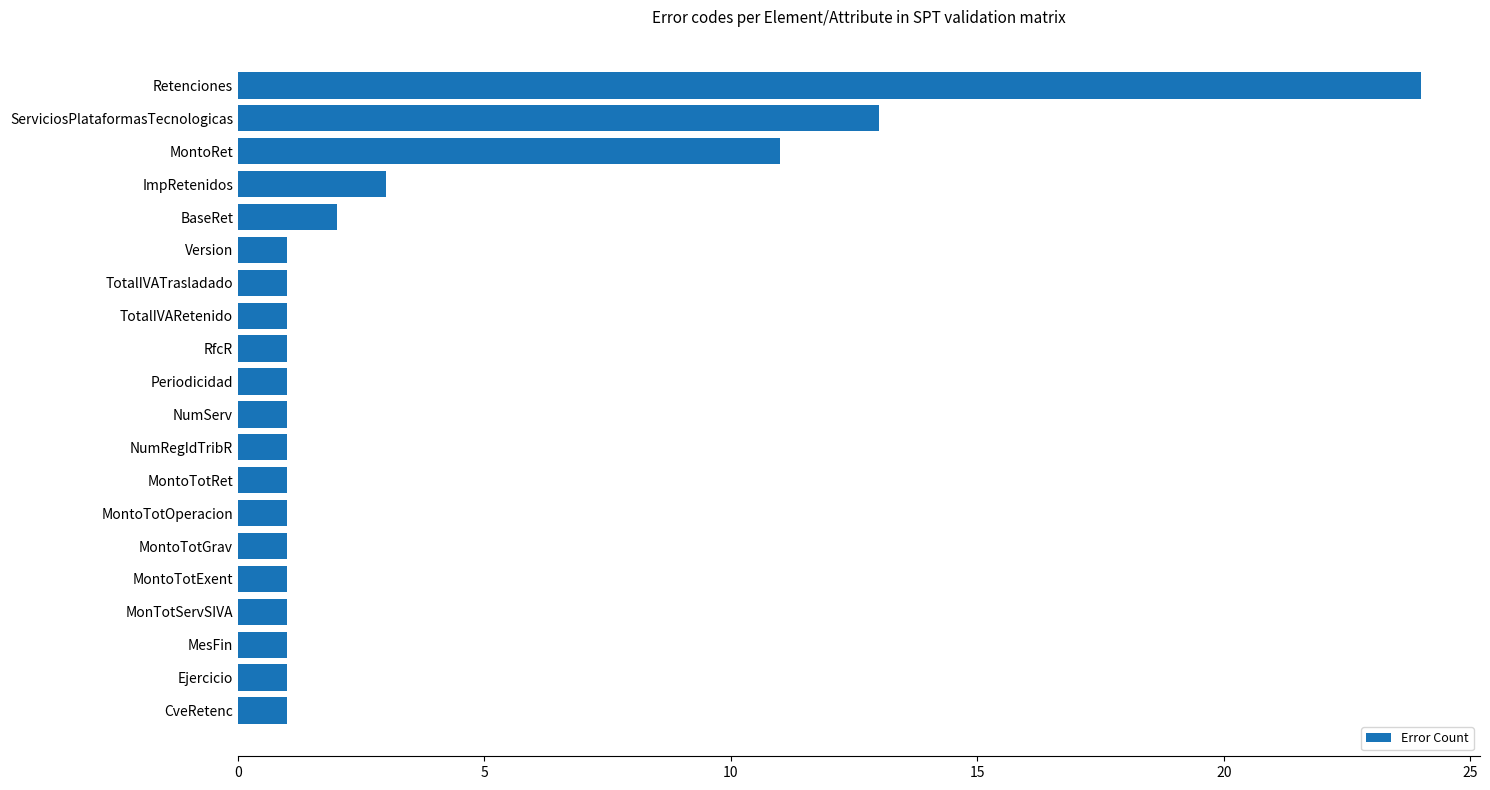

What is the average value?

3